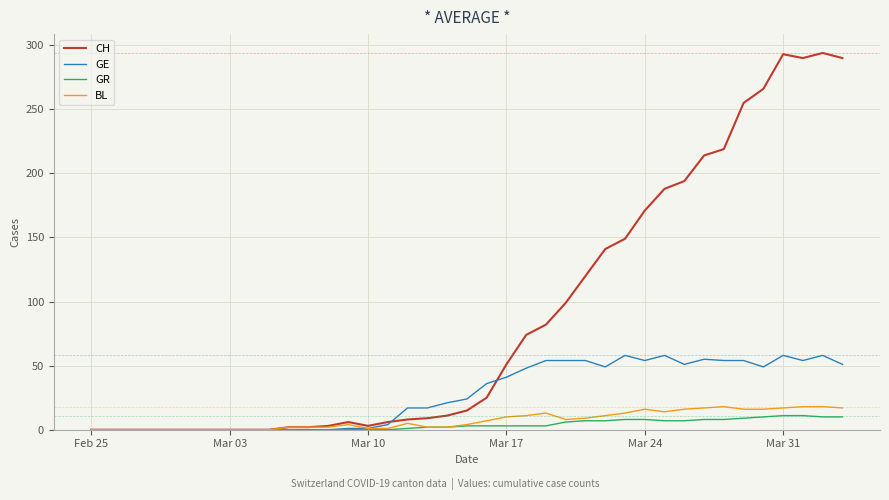

What is the maximum value for GE?

58